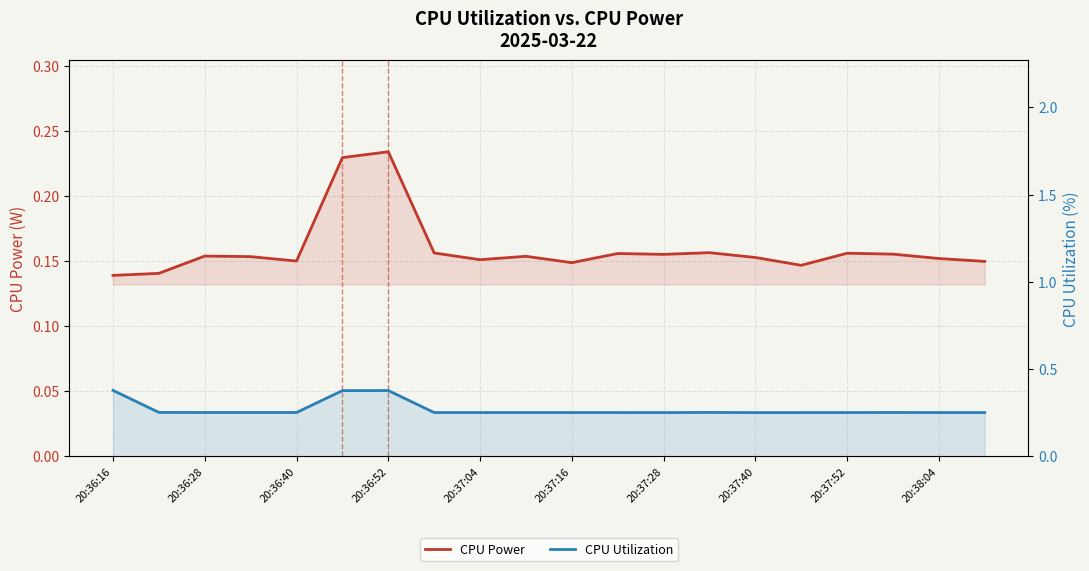

What is the difference between the highest and lowest values at 20:36:16?

0.2